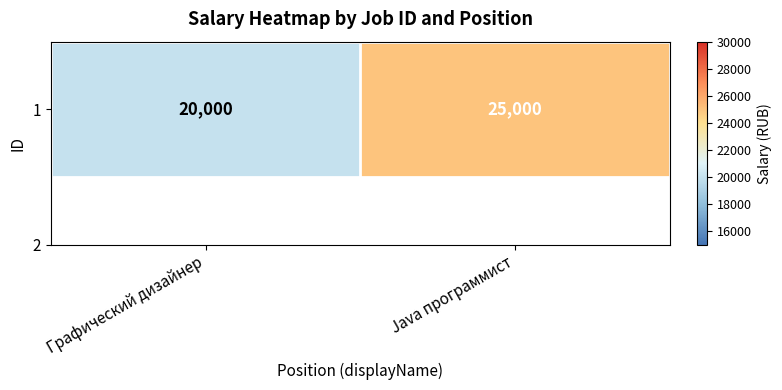

What is the change in value from Графический дизайнер to Java программист?

+5000